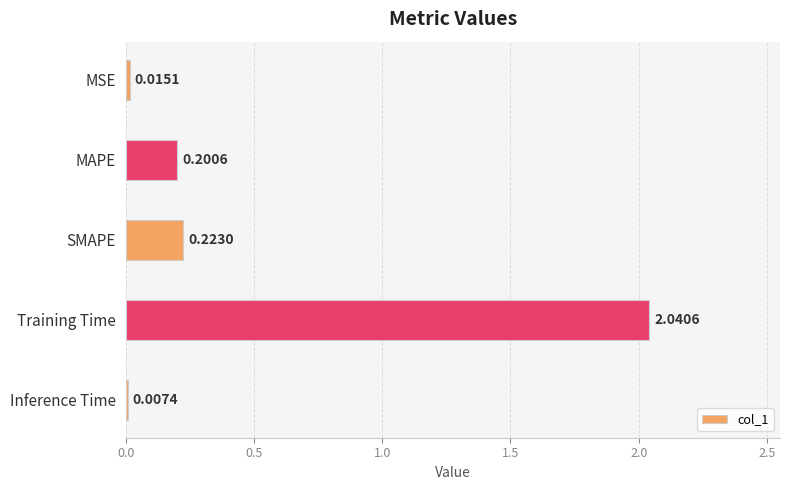

What is the sum of the values at MSE and Training Time?

2.1